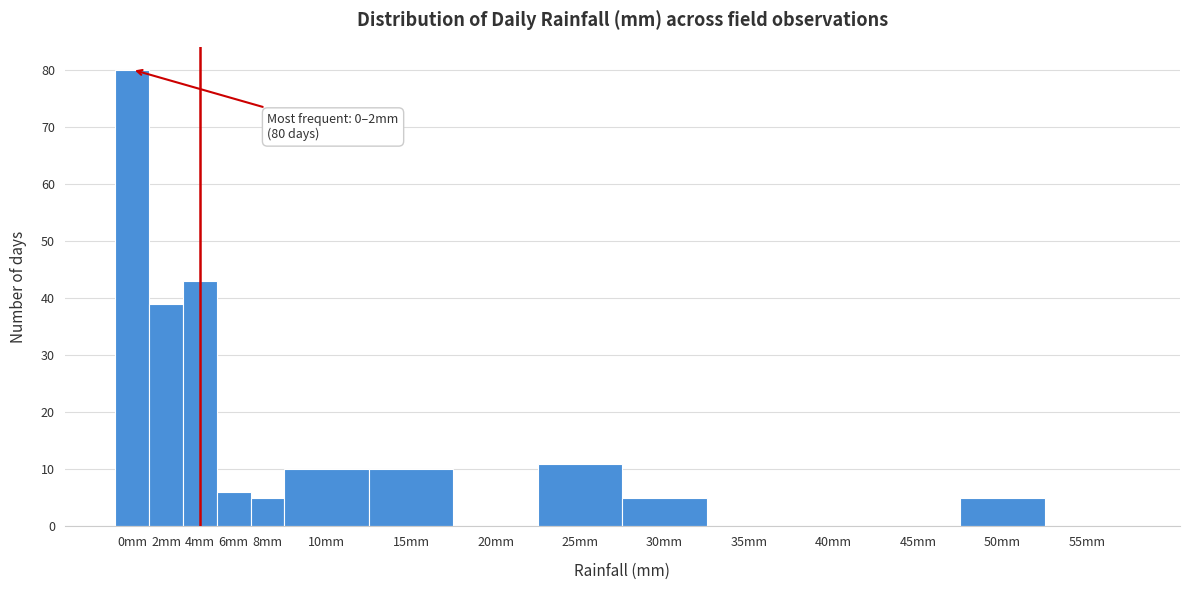

Reading left to right, what are all the values shown in this chart?

0mm=80	2mm=39	4mm=43	6mm=6	8mm=5	10mm=10	15mm=10	20mm=0	25mm=11	30mm=5	35mm=0	40mm=0	45mm=0	50mm=5	55mm=0